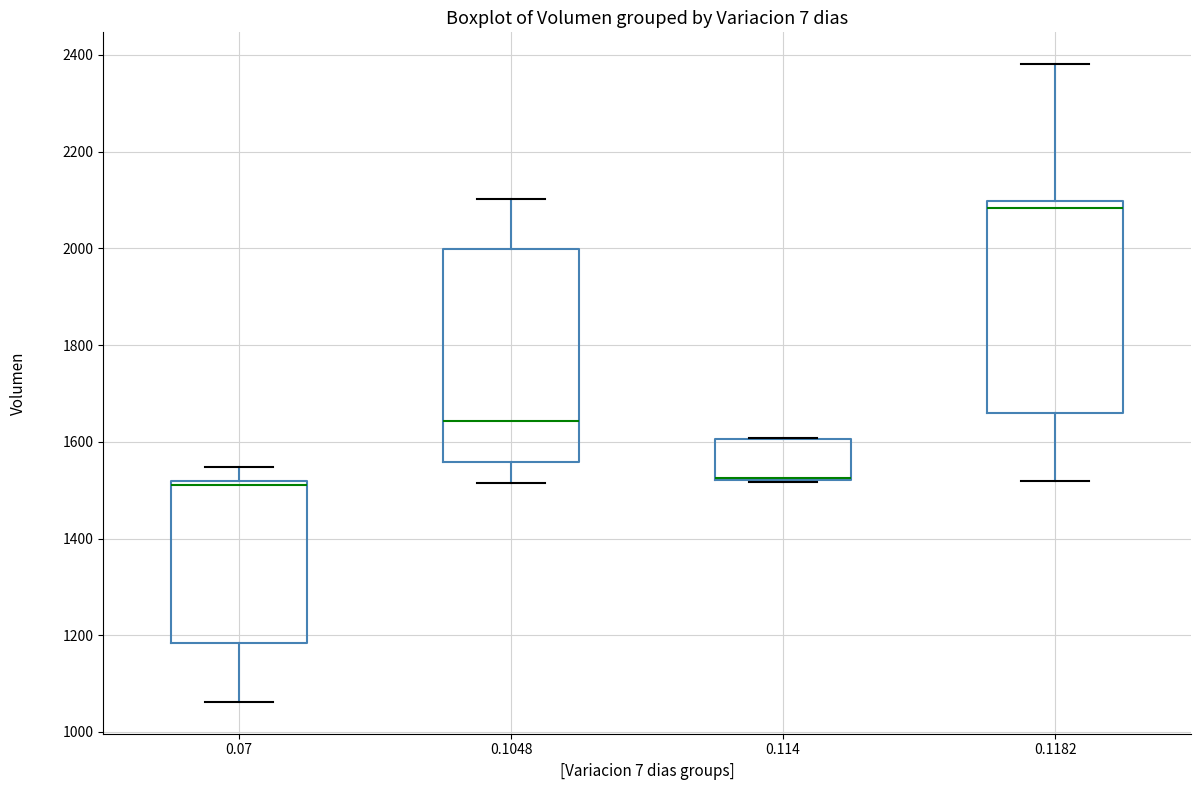

Where is the lower edge of the box at x = 0.1048 on the y-axis? The values are not printed on the chart, so give them approximately, as read against the axis.

1560